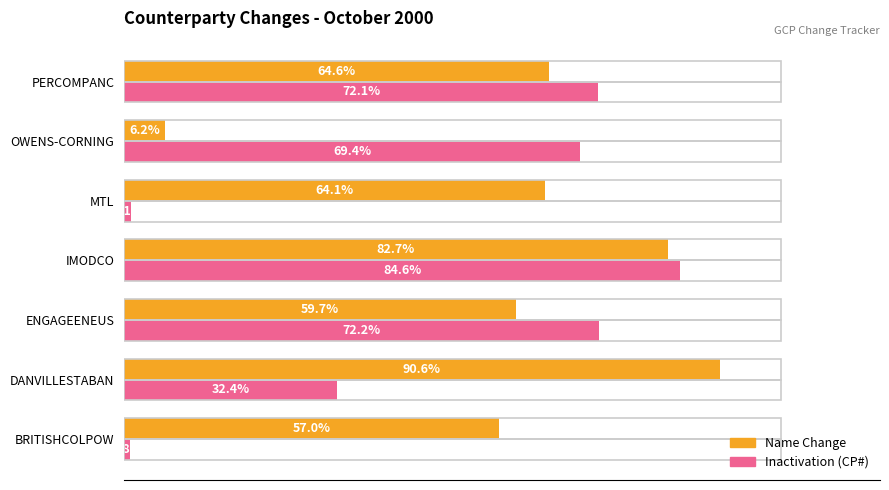

At which label is Name Change closest to 48?

BRITISHCOLPOW